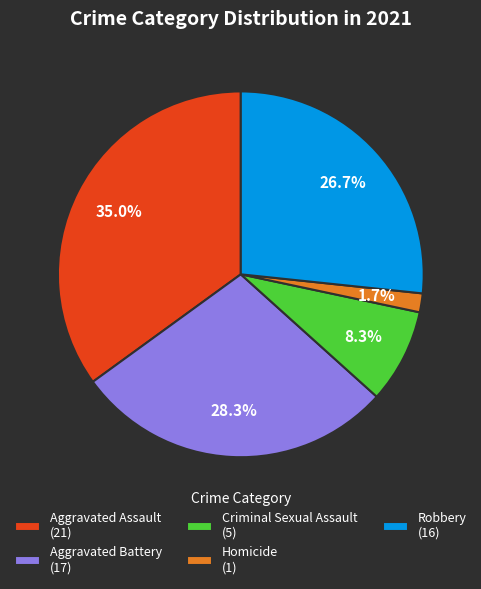

Is there any slice that represents more than half of the pie?

No